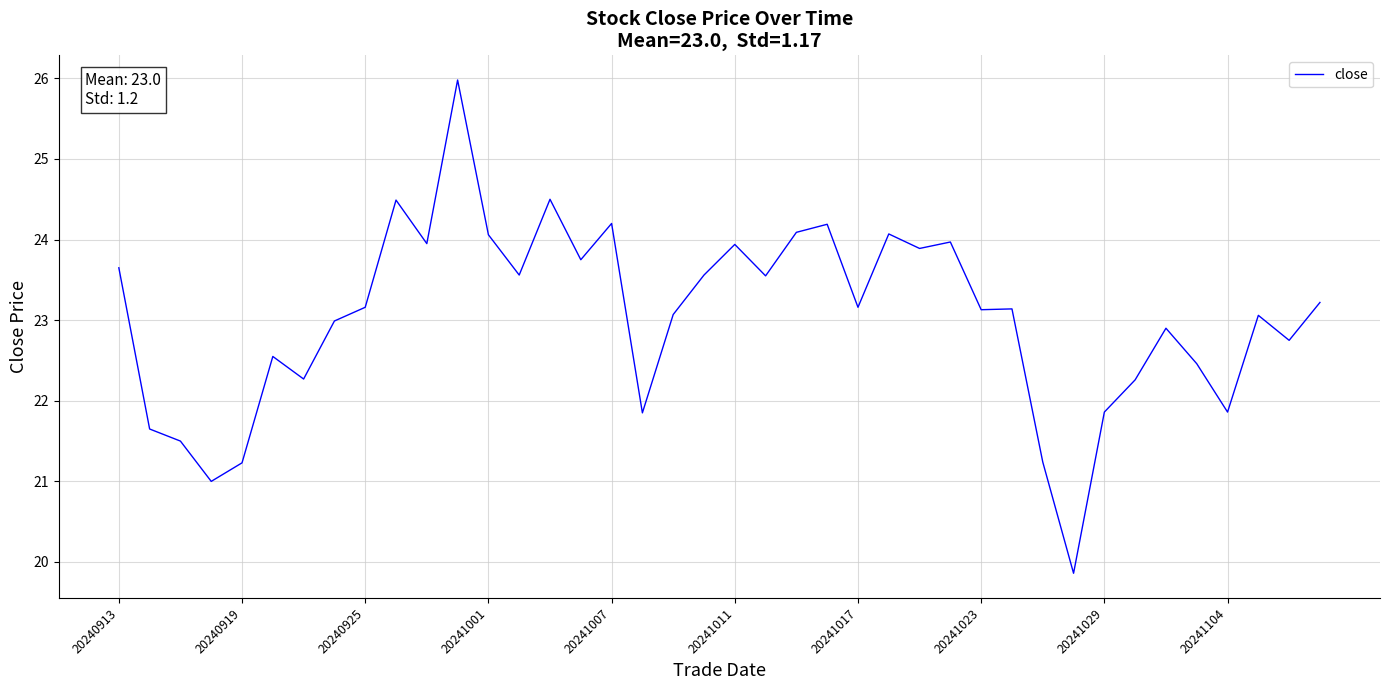

What is the maximum value shown in the chart?

26.0